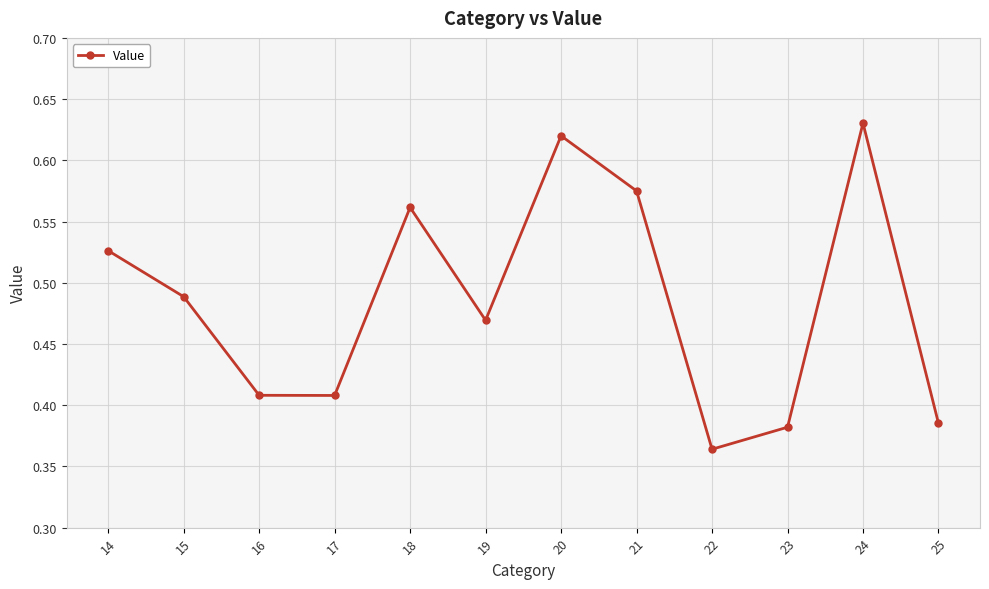

What is the difference between the values at 25 and 14?

0.1